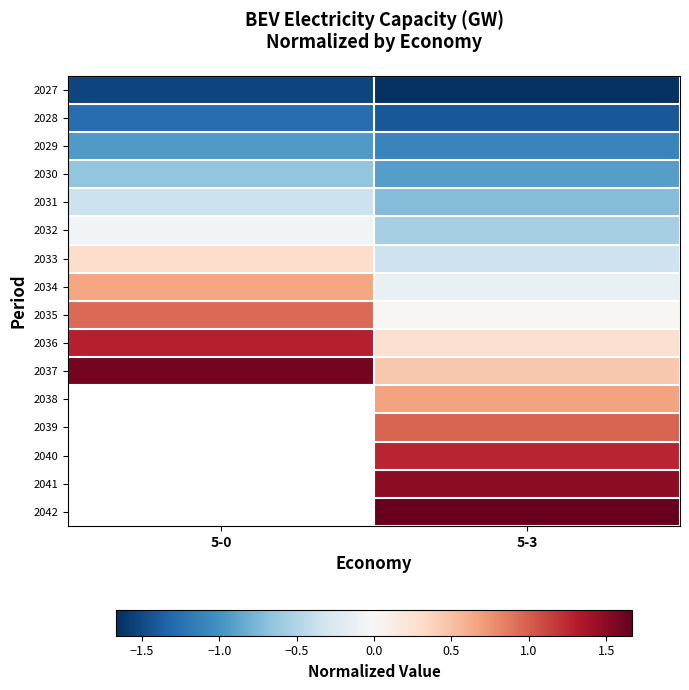

Count the number of categories in the chart.

2